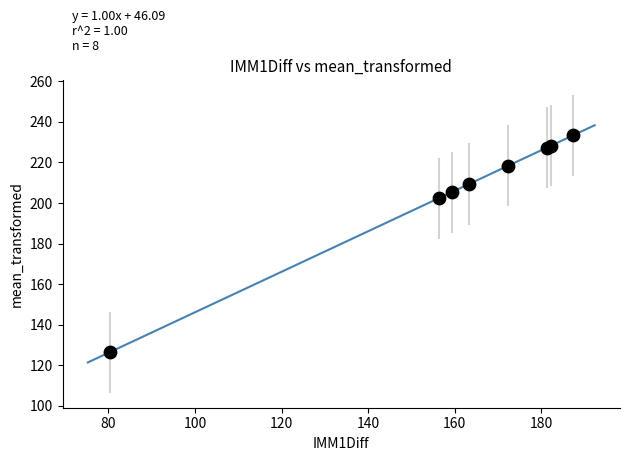

What Y value in the scatter plot is closest to 179?

202.4